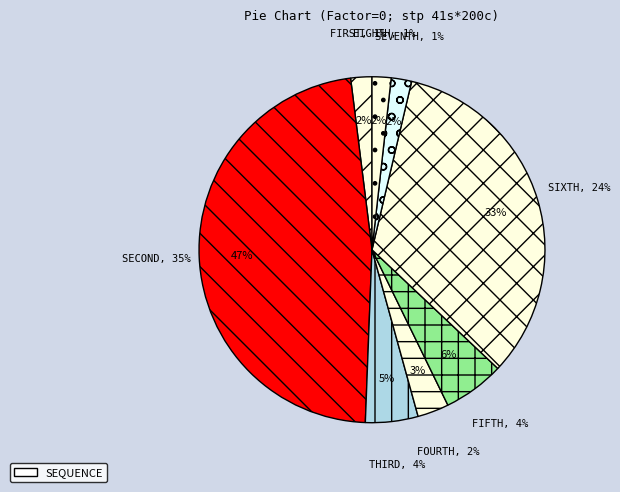

What percentage is the 6 slice, to the nearest percent?

2%